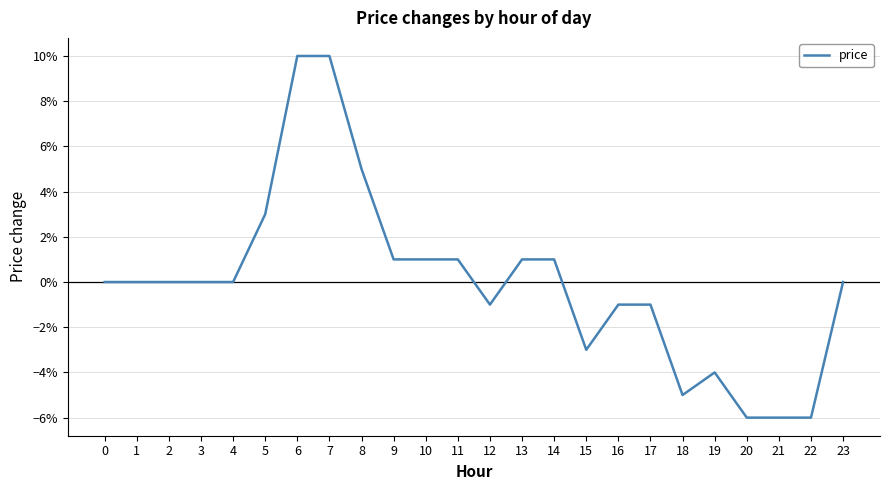

What is the minimum value shown in the chart?

-0.1